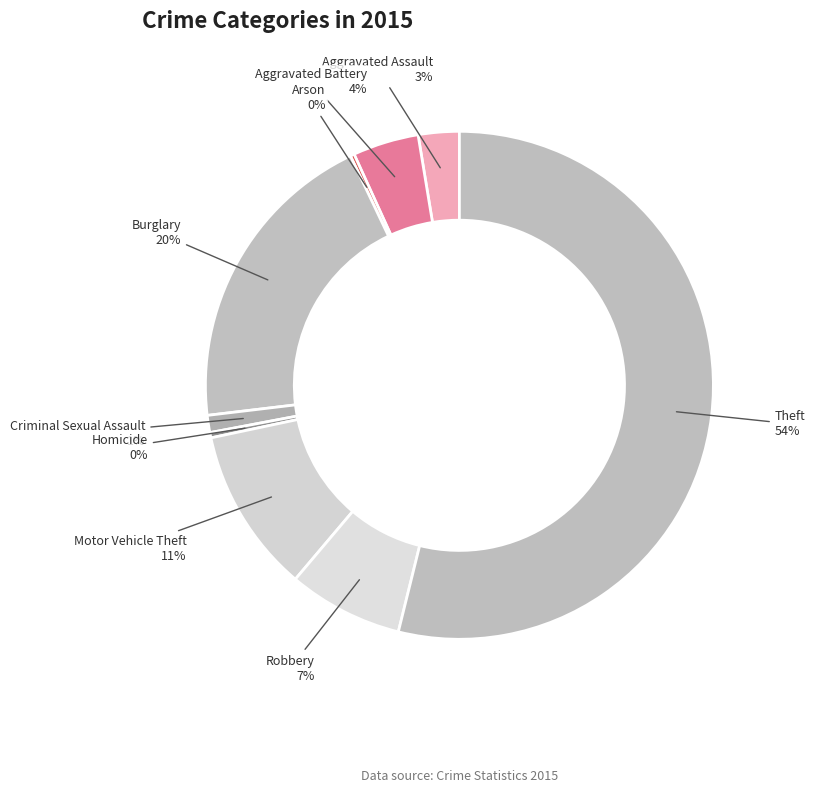

Rank the categories by value from highest to lowest.

Theft, Burglary, Motor Vehicle Theft, Robbery, Aggravated Battery, Aggravated Assault, Criminal Sexual Assault, Homicide, Arson